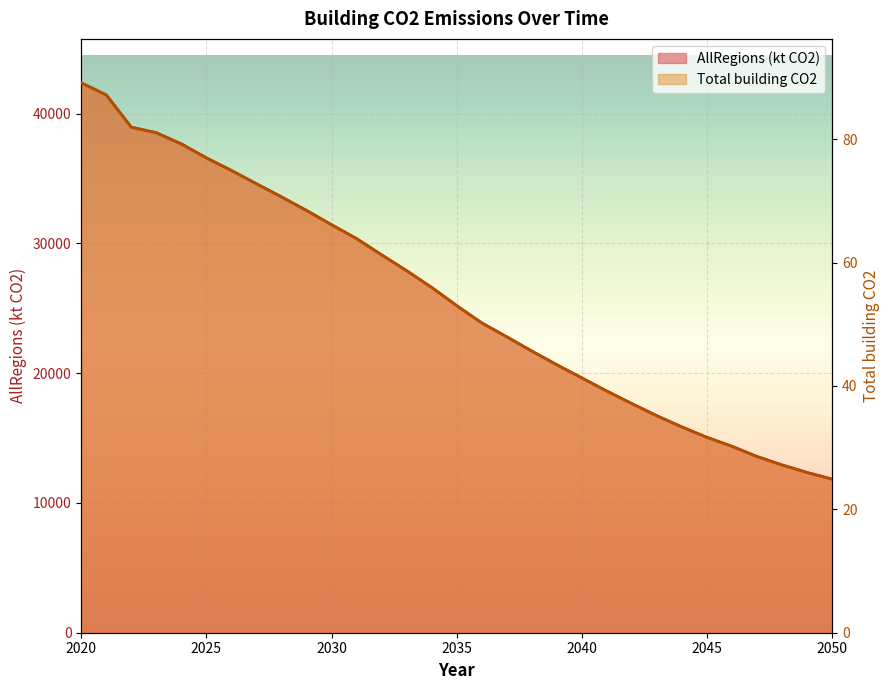

True or false: Total building CO2 has more than 2 points higher than both neighbors.

False